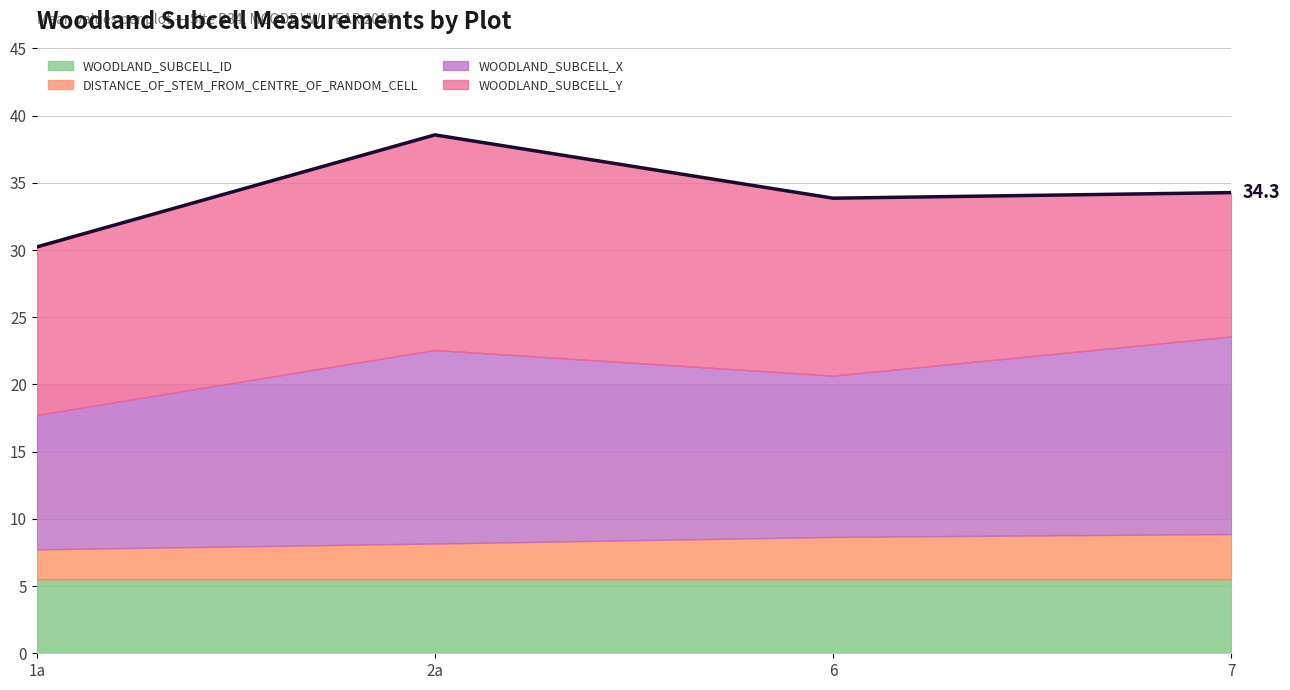

What is the average value of the WOODLAND_SUBCELL_Y series?

13.3